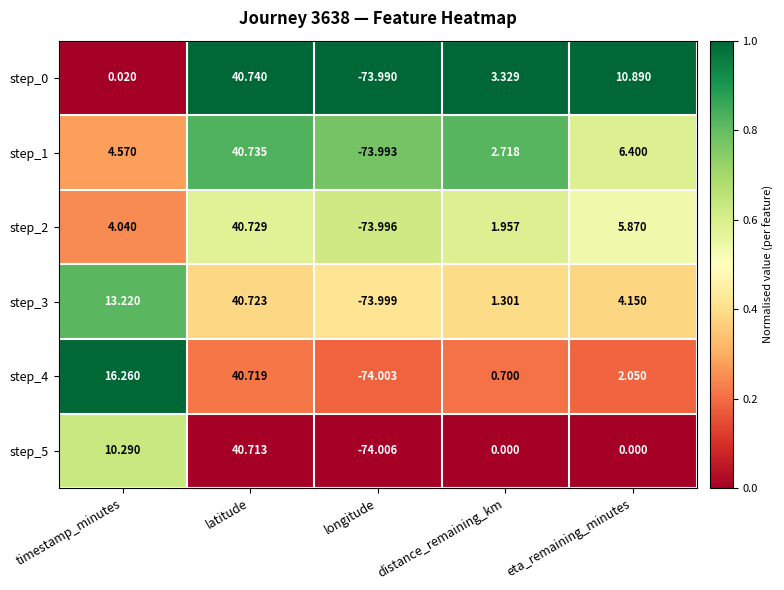

How many categories are shown in the chart?

5